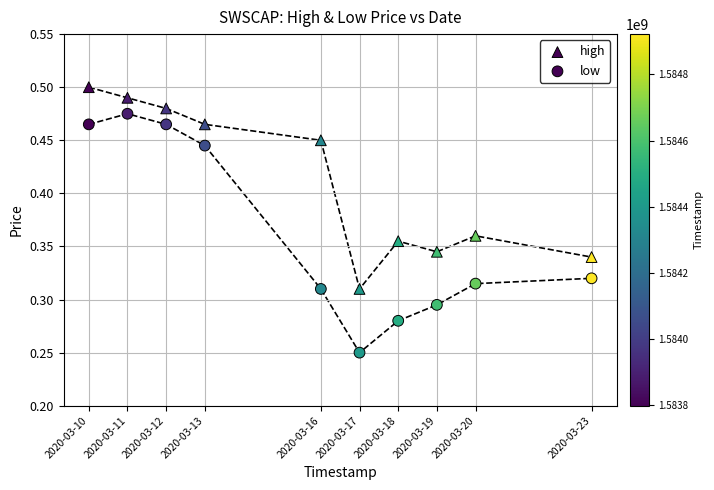

How many points are shown in the scatter plot?

20